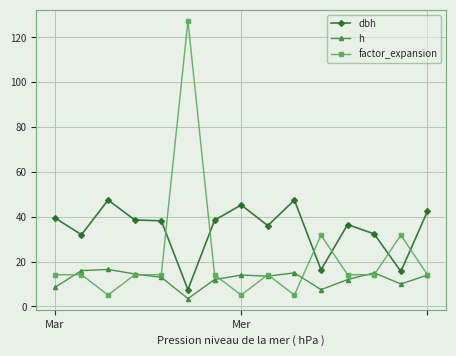

Rank the series by their maximum value, from lowest to highest.

h, dbh, factor_expansion